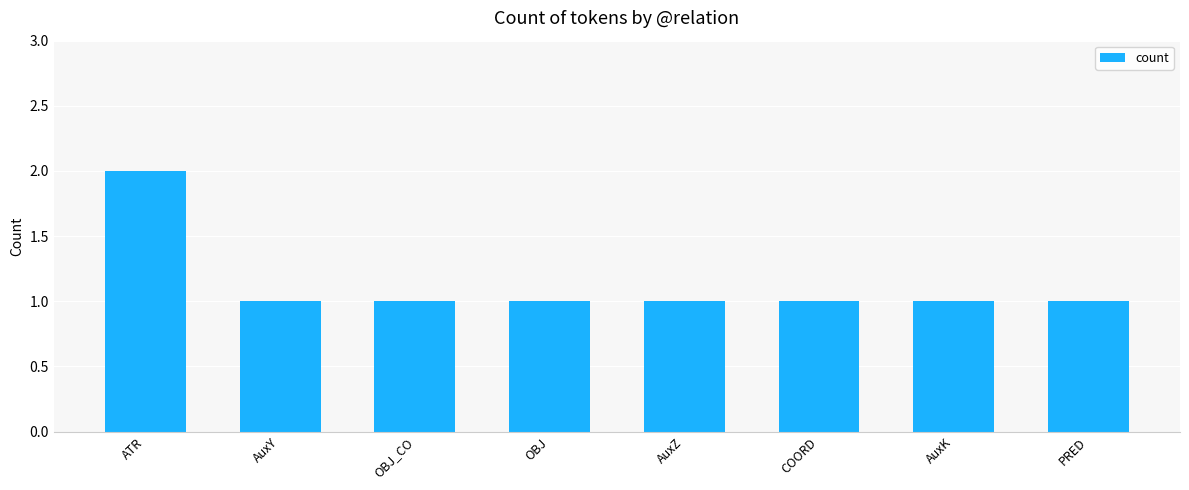

What is the label of the 7th bar from the left?

AuxK